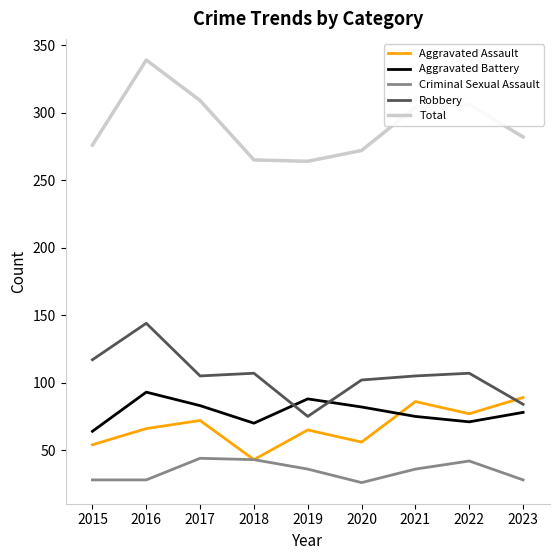

Read the Criminal Sexual Assault value at 2018.

43